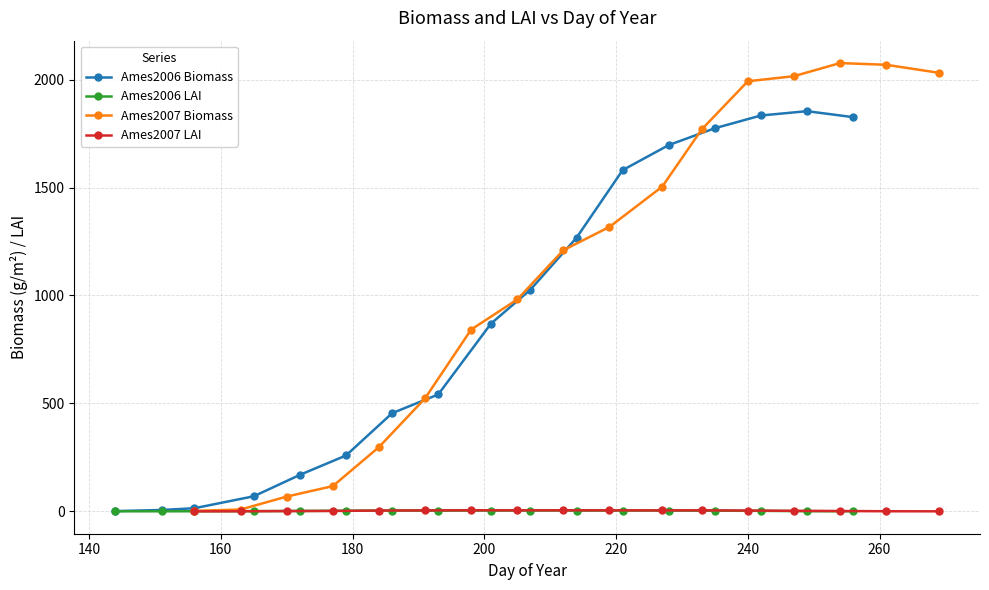

Is this an area chart (filled region under the line)?

No